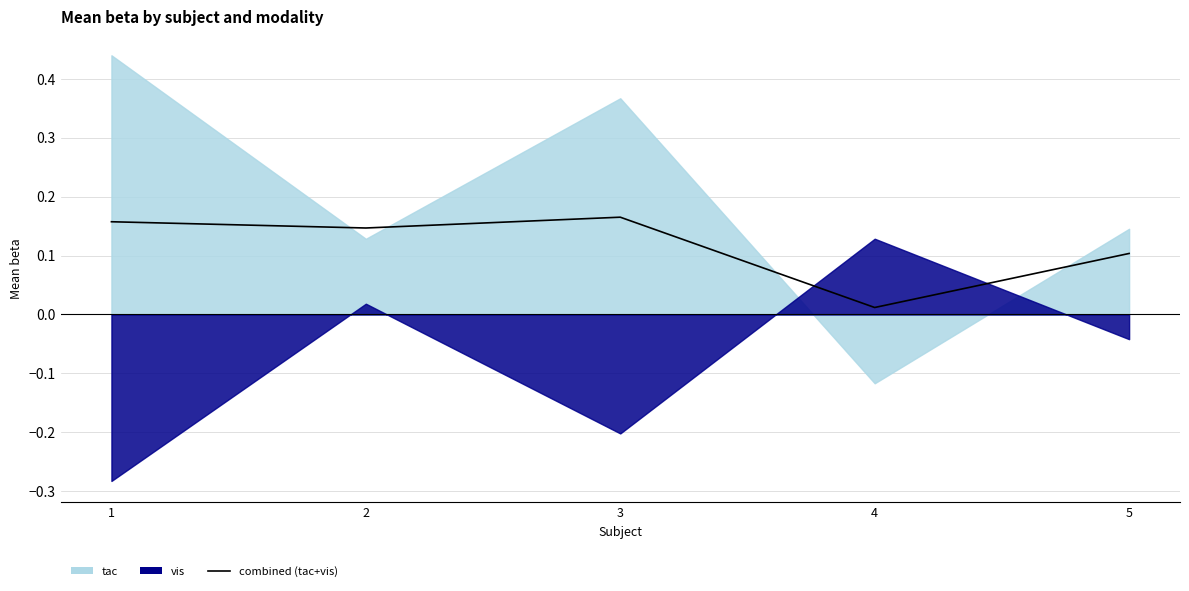

The value at 3 is 0.1. True or false?

False